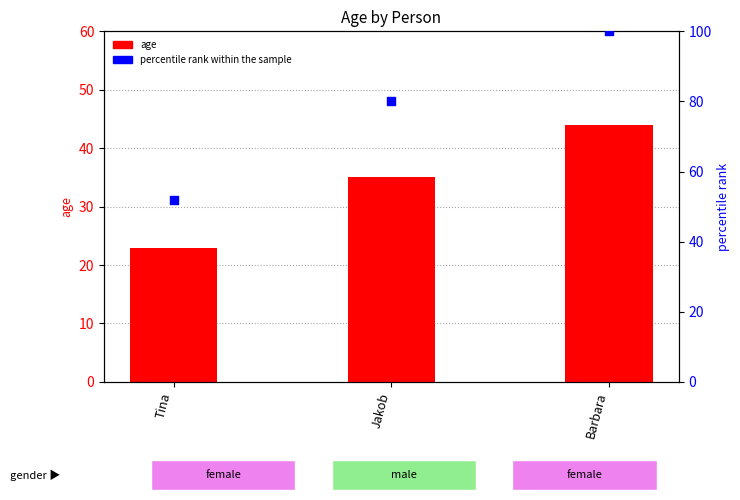

What are all the series names shown in the legend?

age, percentile rank within the sample